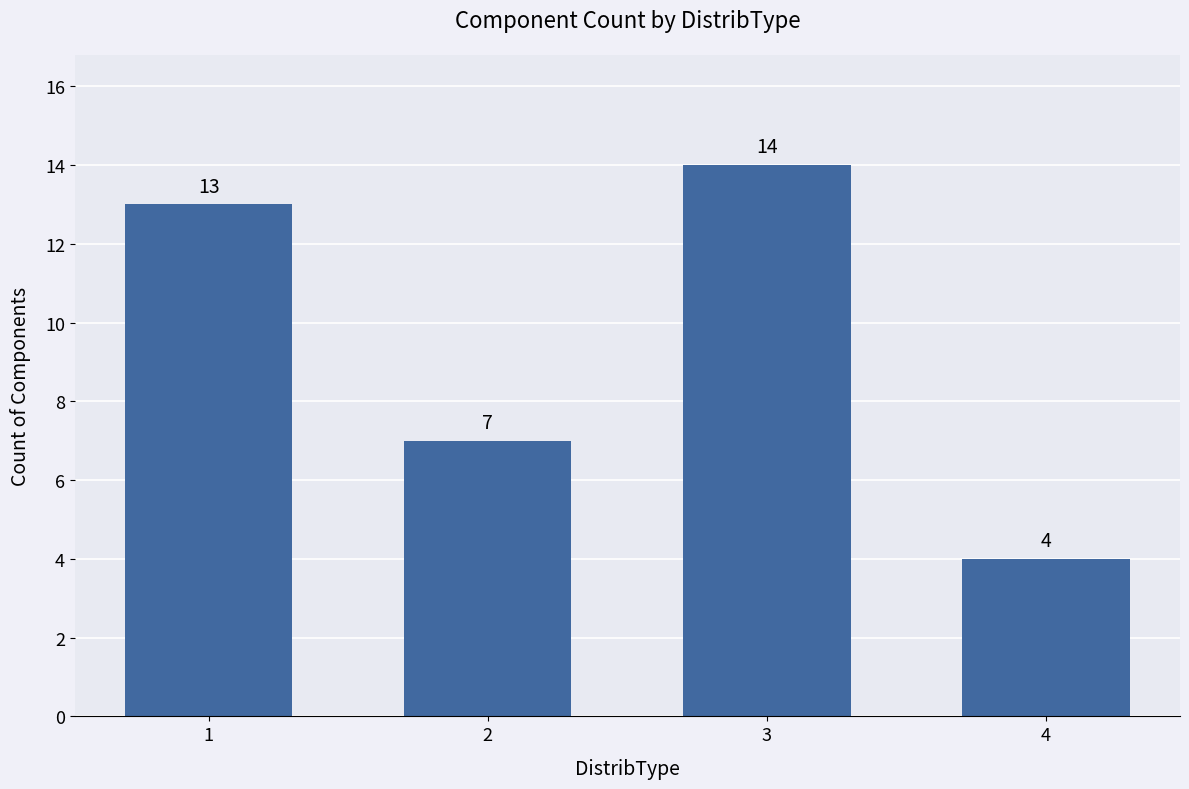

List the labels in order of value, smallest first.

4, 2, 1, 3